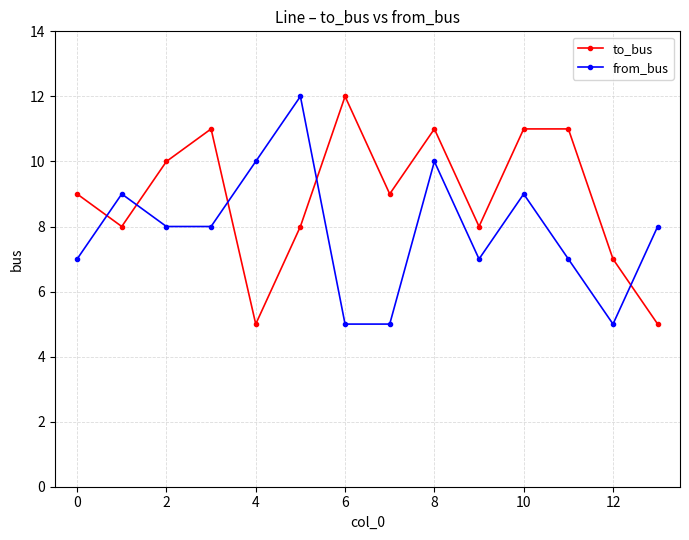

Rank the series by their average value, from highest to lowest.

to_bus, from_bus